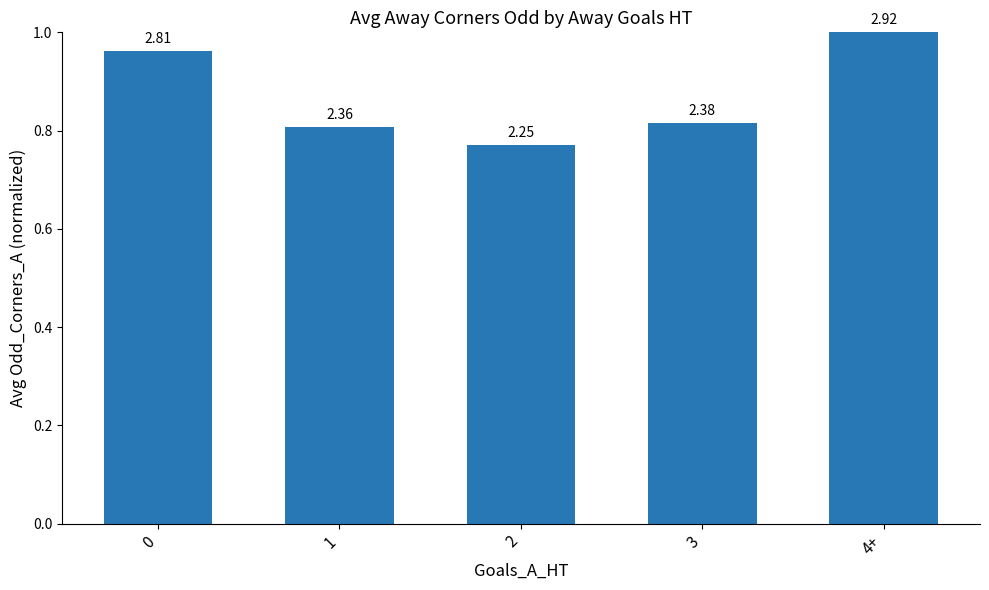

What is the label of the 4th bar from the right?

1